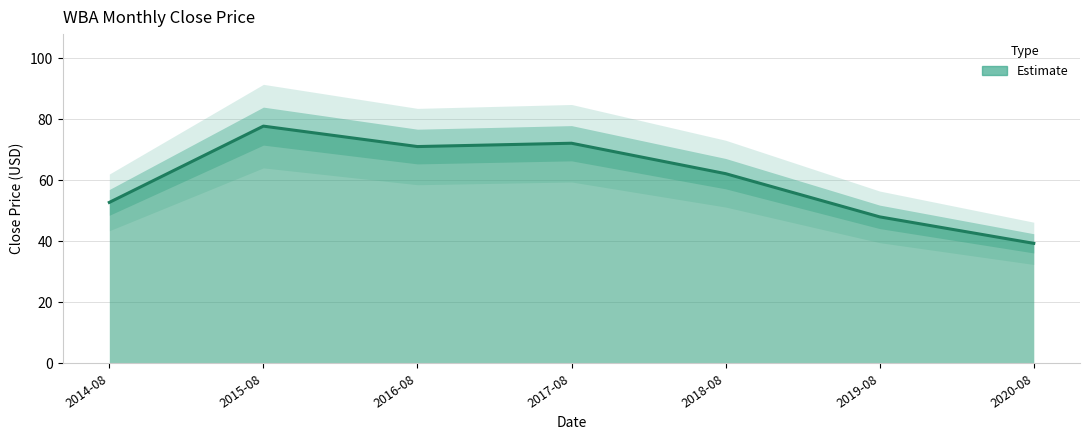

Reading left to right, list all the values displayed in this chart.

52.8	77.8	71.1	72.2	62.2	48.1	39.4